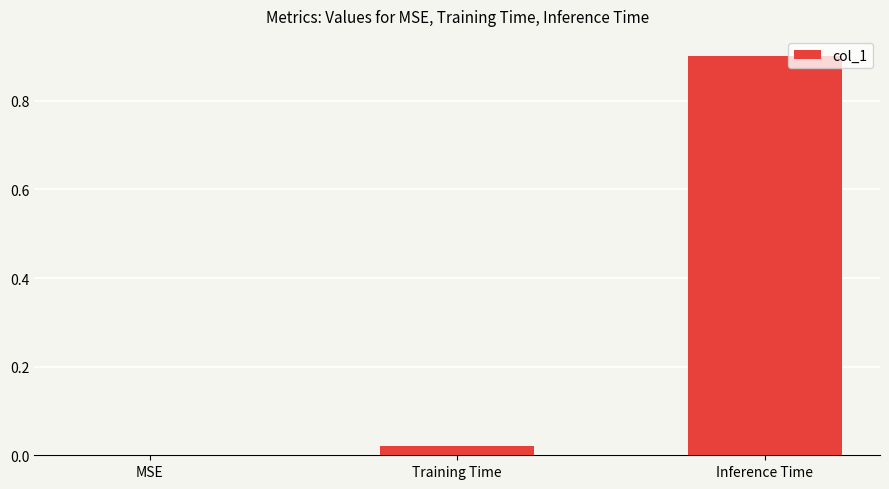

What is the sum of the values at MSE and Inference Time?

0.9